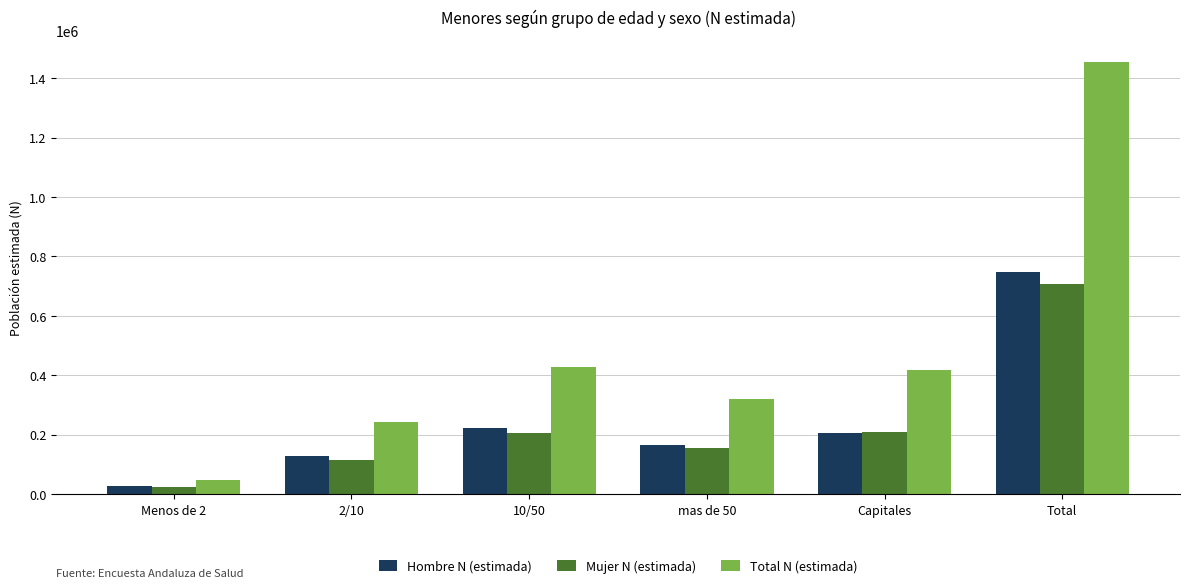

Which series has the largest total across all categories?

Total N (estimada)